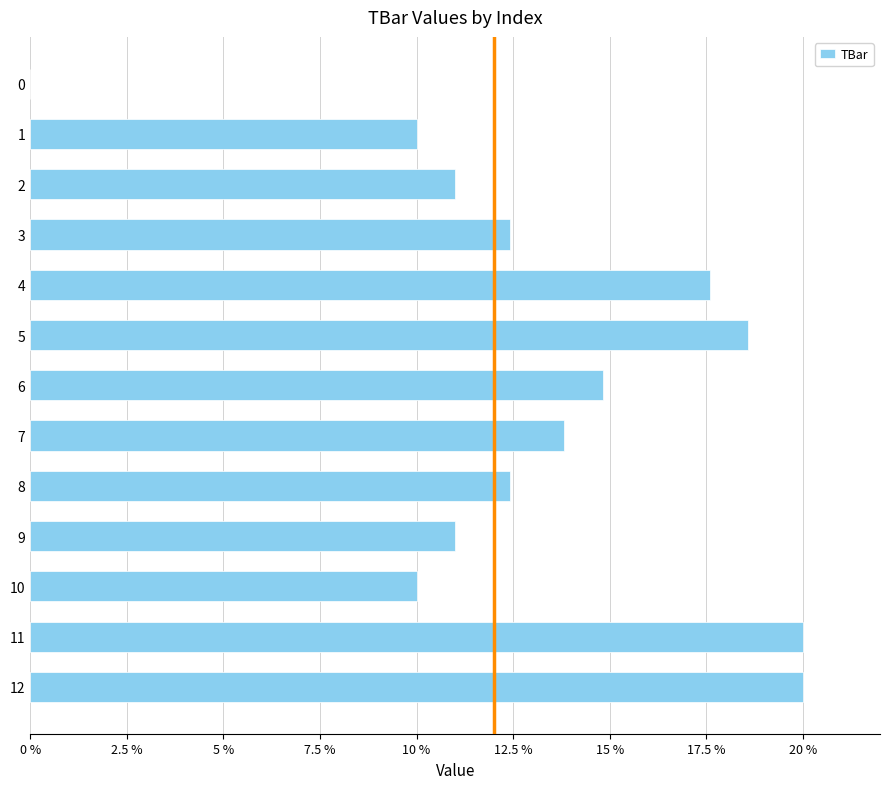

Reading top to bottom, what are all the values shown in this chart?

0=0.0	1=10.0	2=11.0	3=12.4	4=17.6	5=18.6	6=14.8	7=13.8	8=12.4	9=11.0	10=10.0	11=20.0	12=20.0